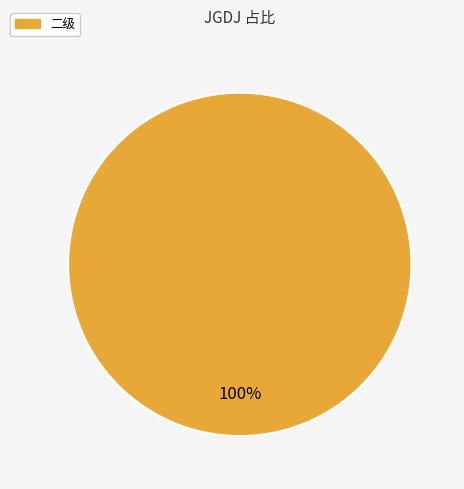

Is there any slice that represents more than half of the pie?

Yes